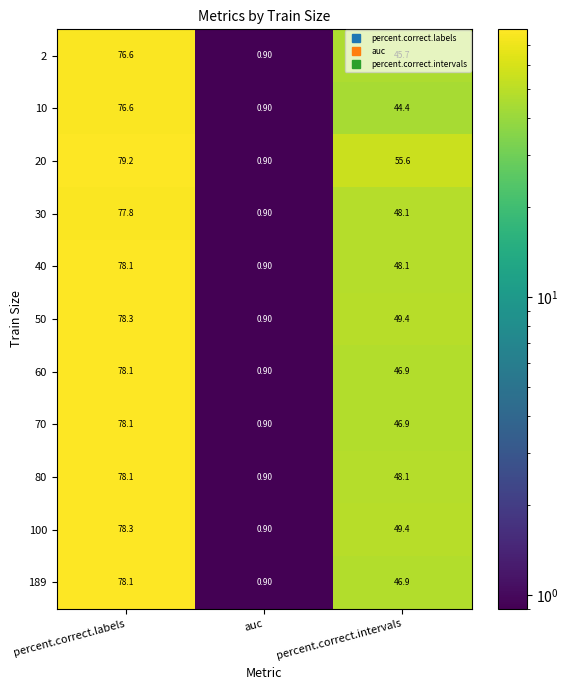

At which label does 10 first exceed 44?

percent.correct.labels